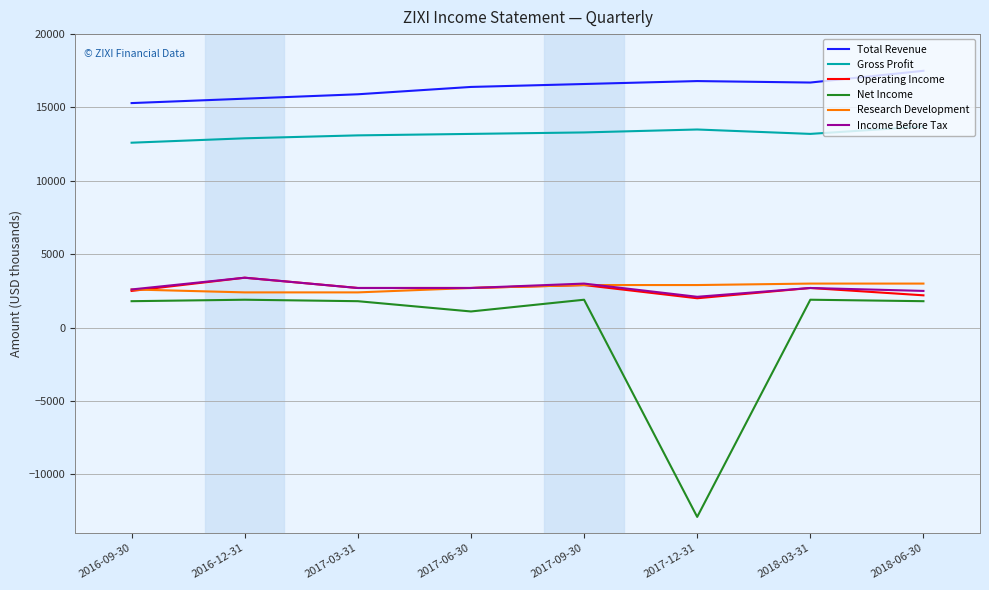

True or false: Total Revenue and Net Income intersect in this chart.

False